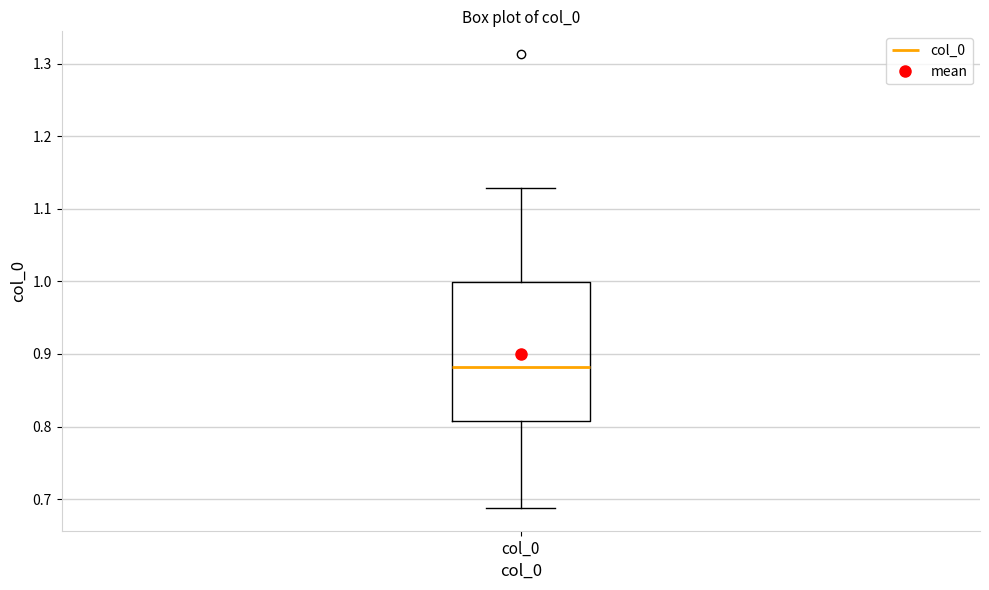

Transcribe this box plot: give where the median line is, the range the box spans, and where the two whiskers end, as read against the y-axis. The values are not printed on the chart, so give them approximately, as read against the axis.

median 0.88, box 0.81 to 1.00, whiskers 0.69 to 1.13